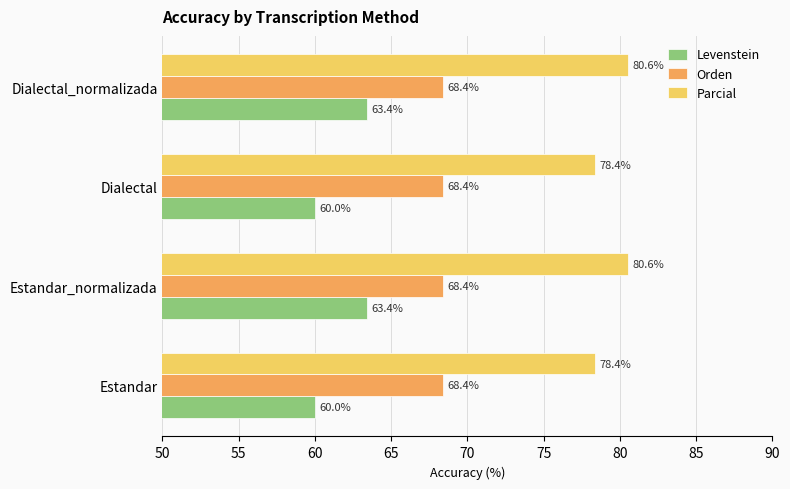

What is the difference between the maximum and minimum values in the Parcial series?

2.2